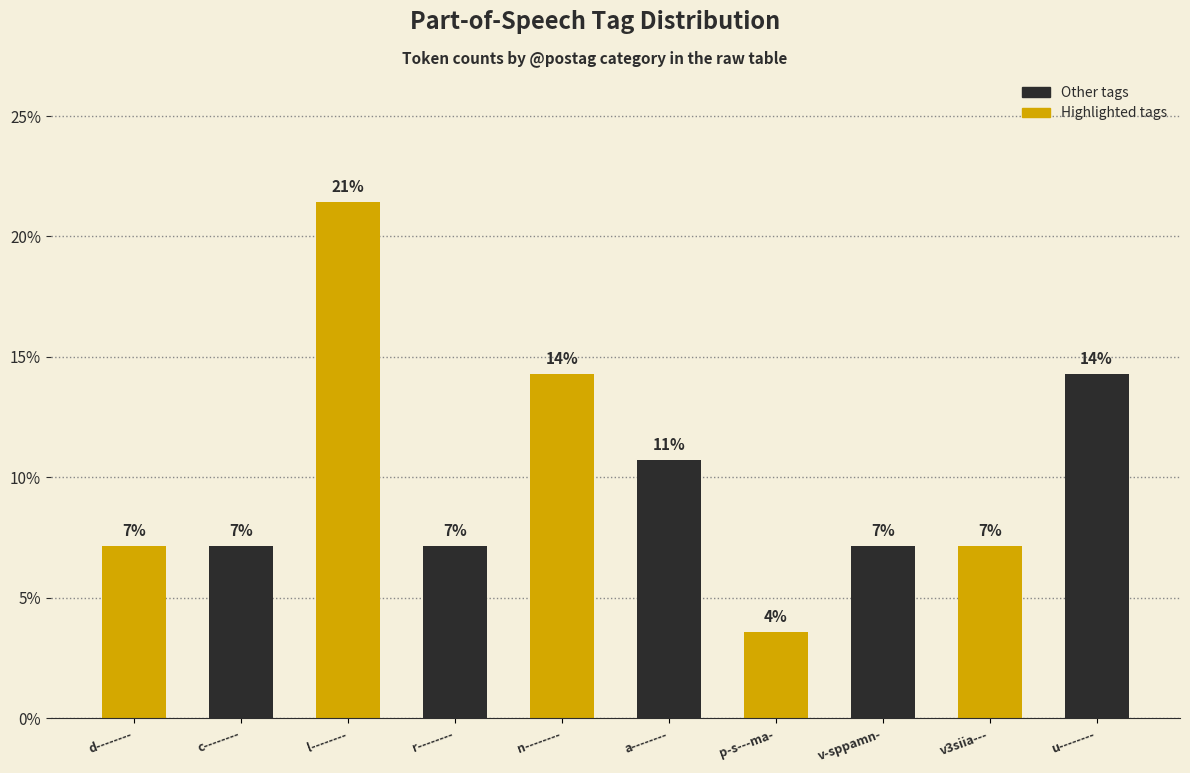

How many bars are there in total?

10